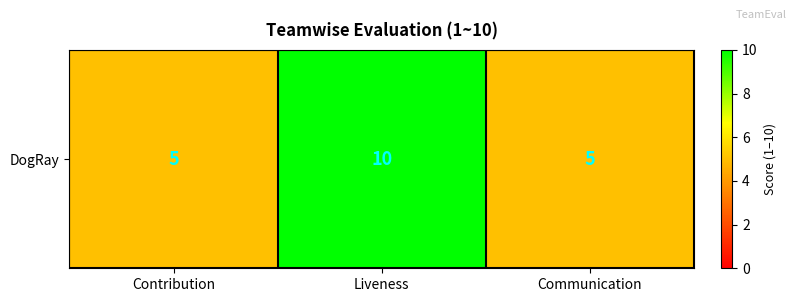

List the labels in order of value, smallest first.

Contribution, Communication, Liveness